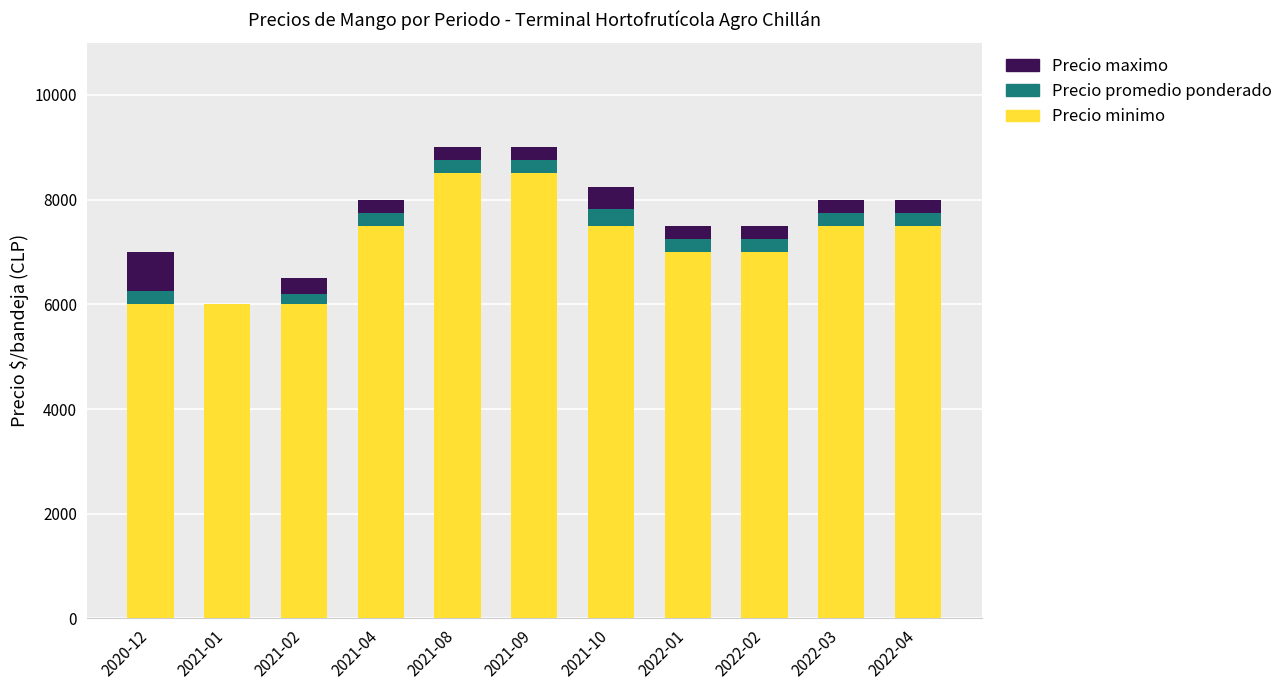

What is the sum of all Precio minimo values?

79000